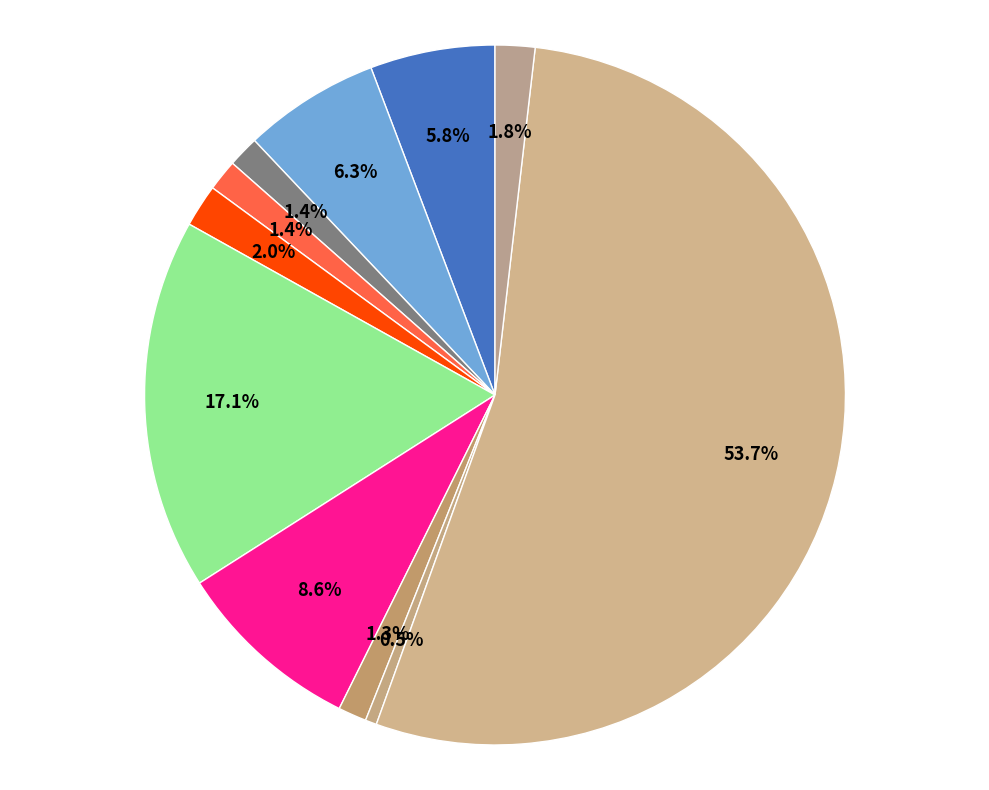

How many slices are in this pie chart?

11